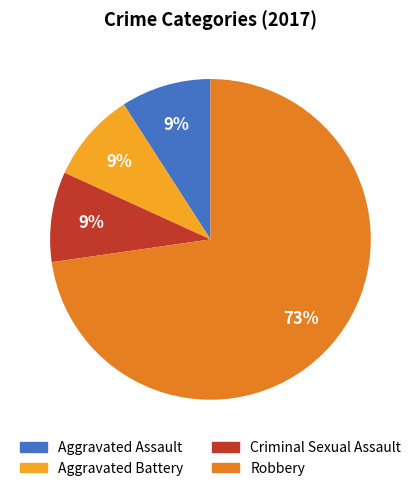

Which slice is the largest?

Robbery